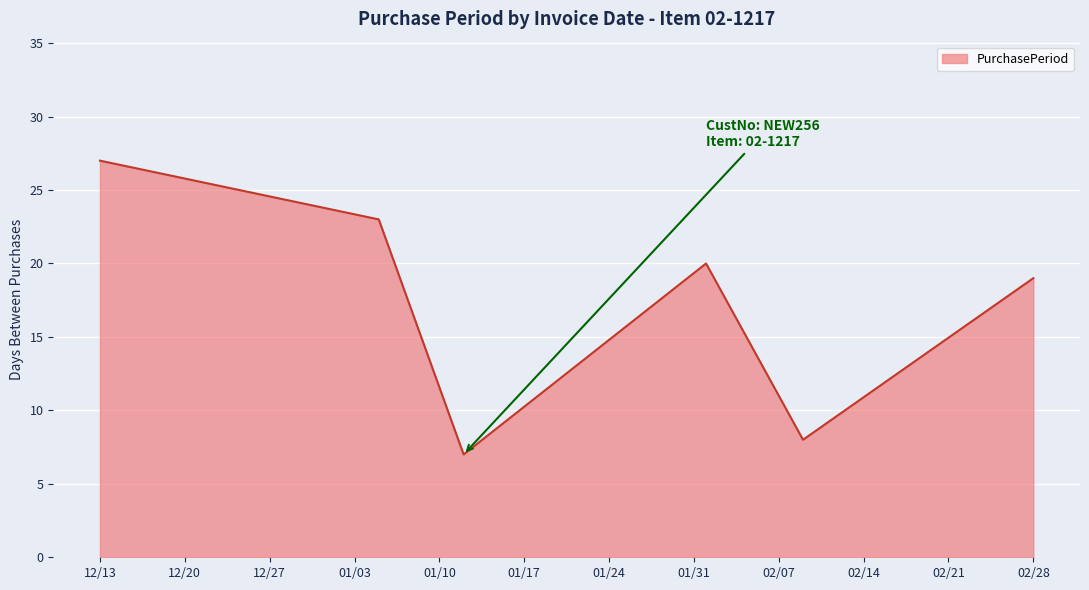

What is the maximum value shown in the chart?

27